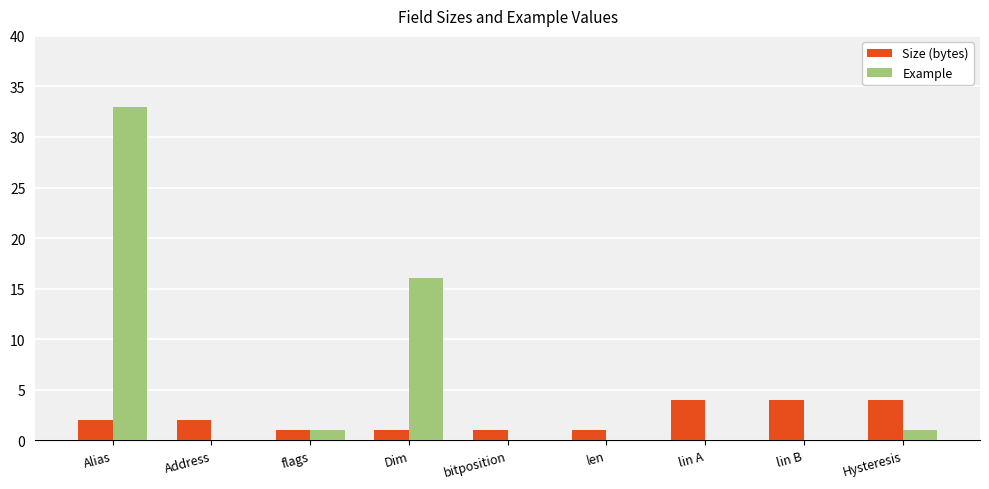

True or false: Example has a value of 10 at lin A.

False